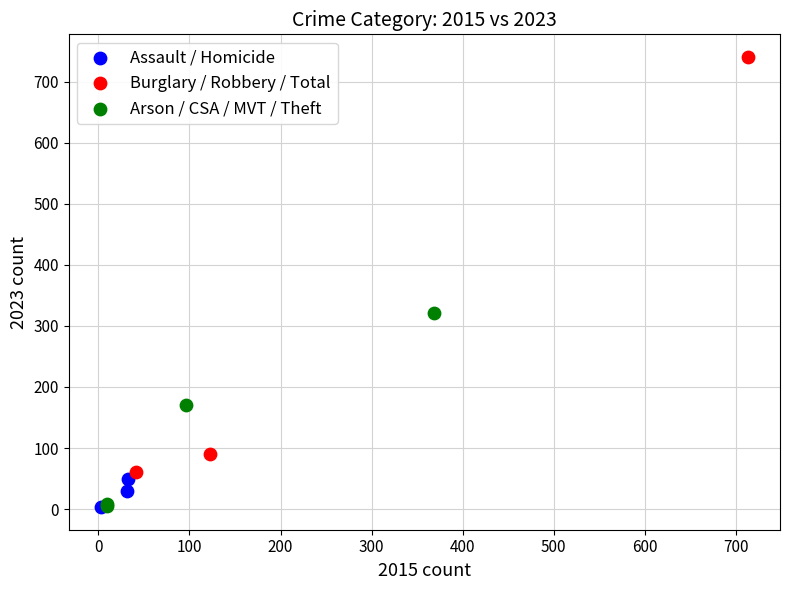

What are all the series names shown in the legend?

Assault / Homicide, Burglary / Robbery / Total, Arson / CSA / MVT / Theft